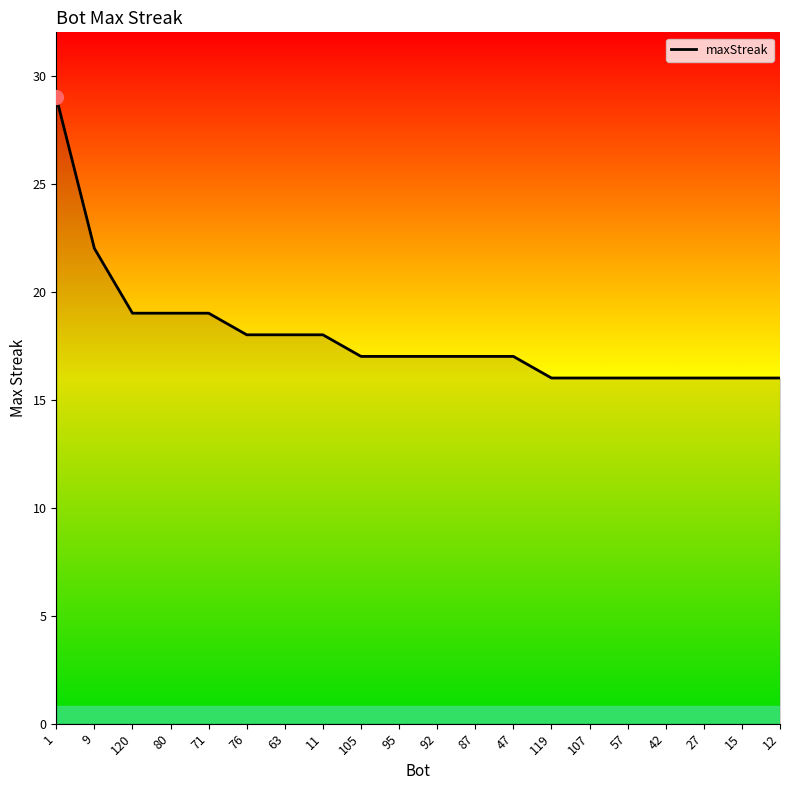

What is the minimum value shown in the chart?

16